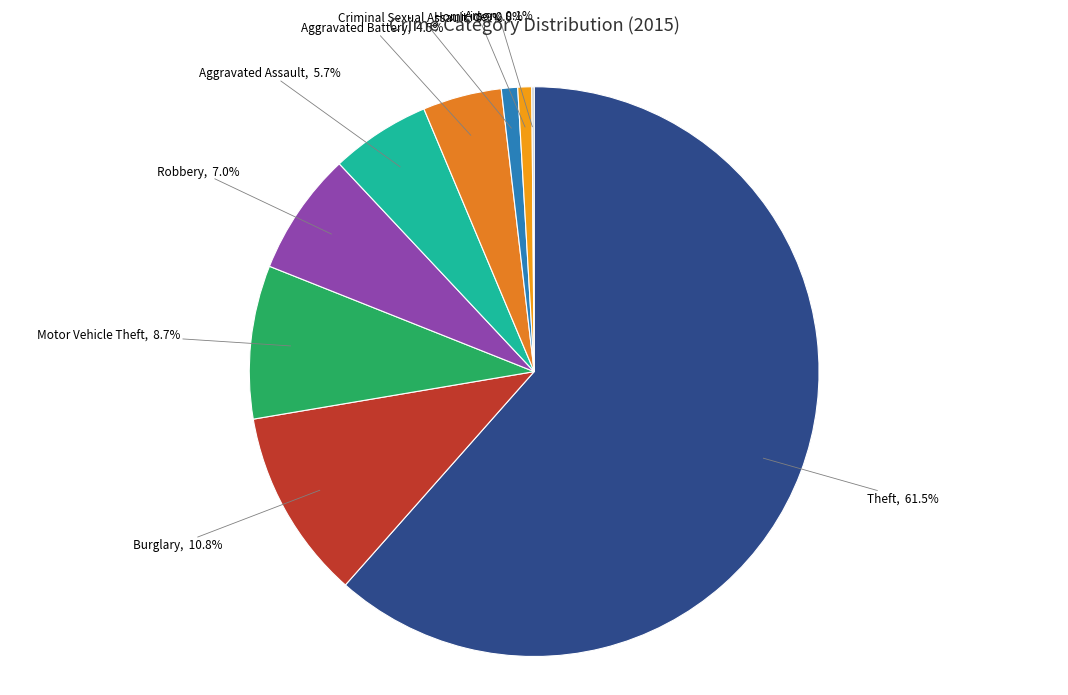

Between Aggravated Battery and Criminal Sexual Assault, which is larger?

Aggravated Battery